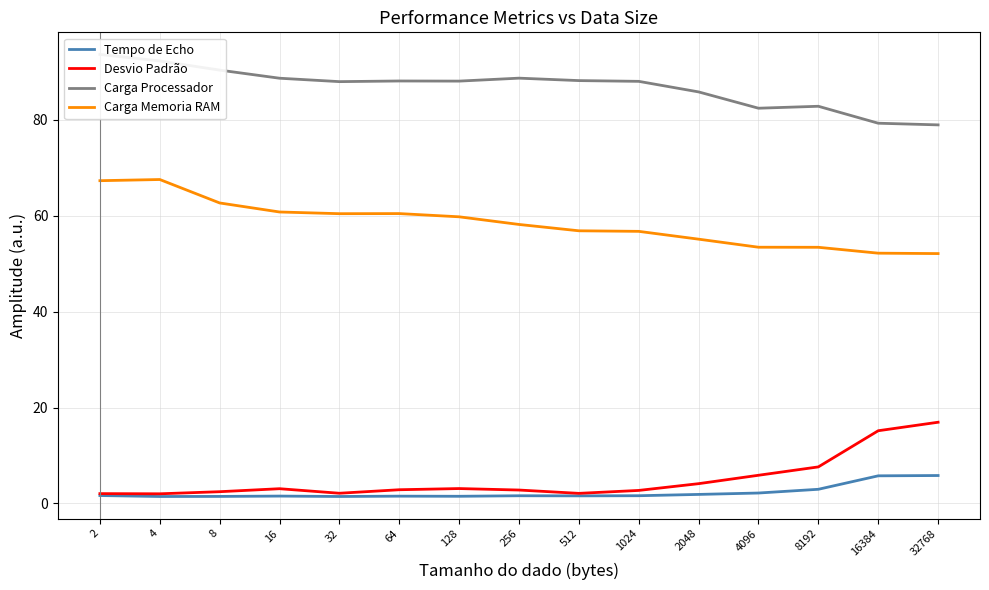

Read the Tempo de Echo value at 512.

1.6